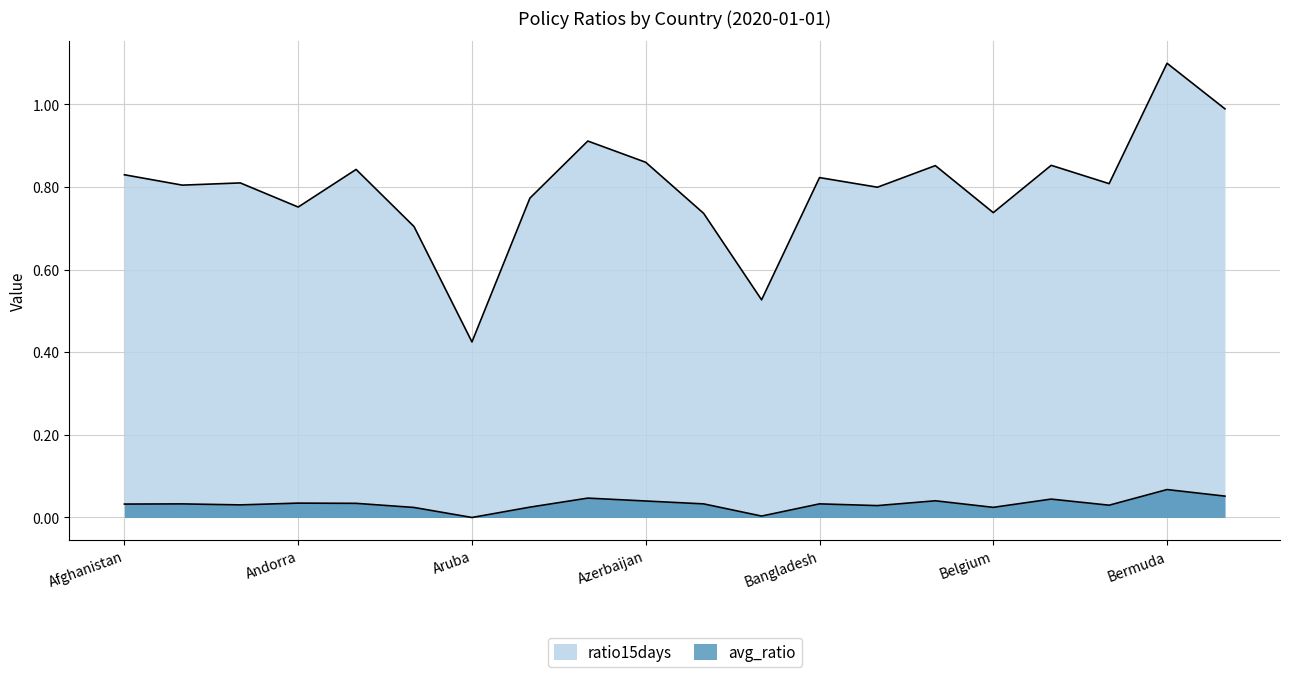

Rank the categories by avg_ratio value from highest to lowest.

Bermuda, Bhutan, Austria, Belize, Belarus, Azerbaijan, Andorra, Angola, Bangladesh, Bahamas, Albania, Afghanistan, Algeria, Benin, Barbados, Australia, Belgium, Argentina, Bahrain, Aruba